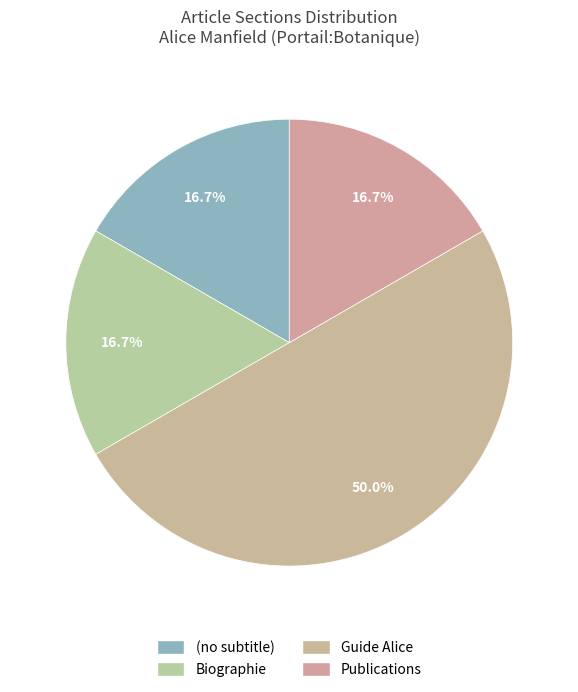

Is there a majority slice in this chart?

Yes